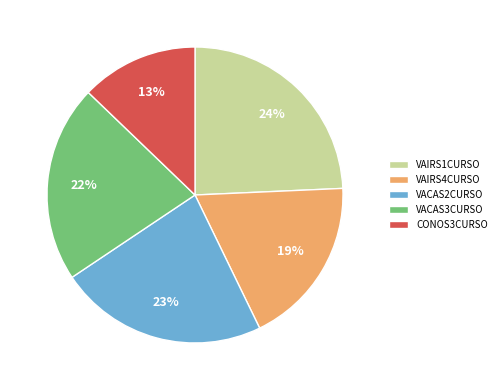

Is there any slice that represents more than half of the pie?

No